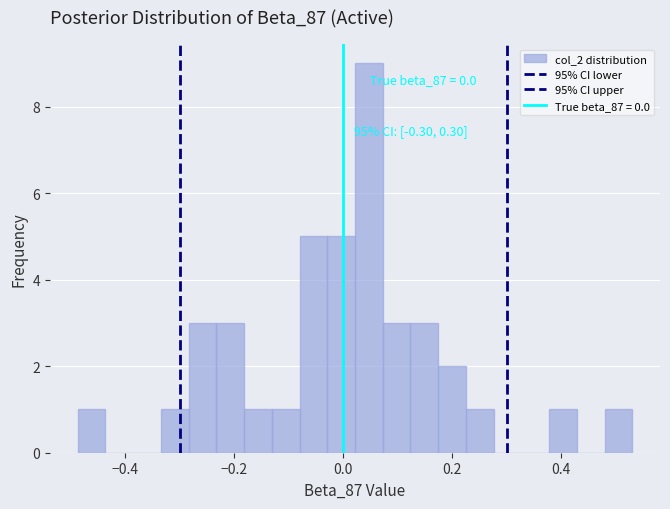

Read against the x-axis, roughly where is the centre of the tallest bar?

0.04